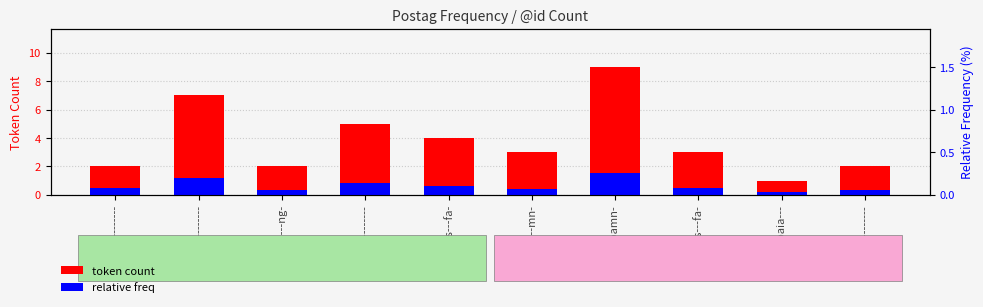

How many bars are there in total?

20